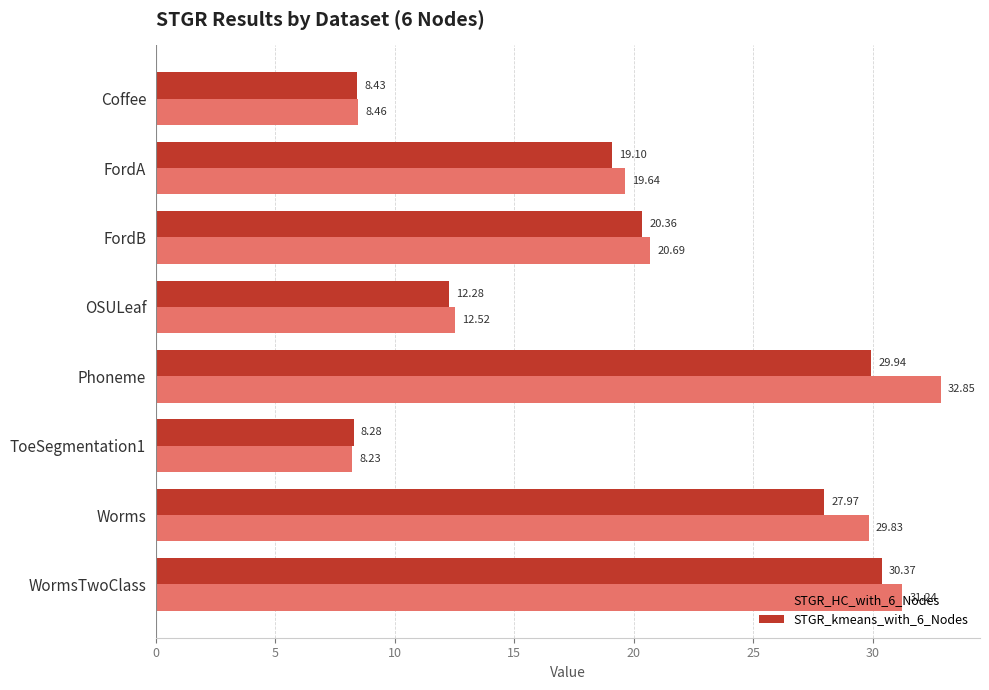

Where is STGR_HC_with_6_Nodes nearest to the value 20?

FordA